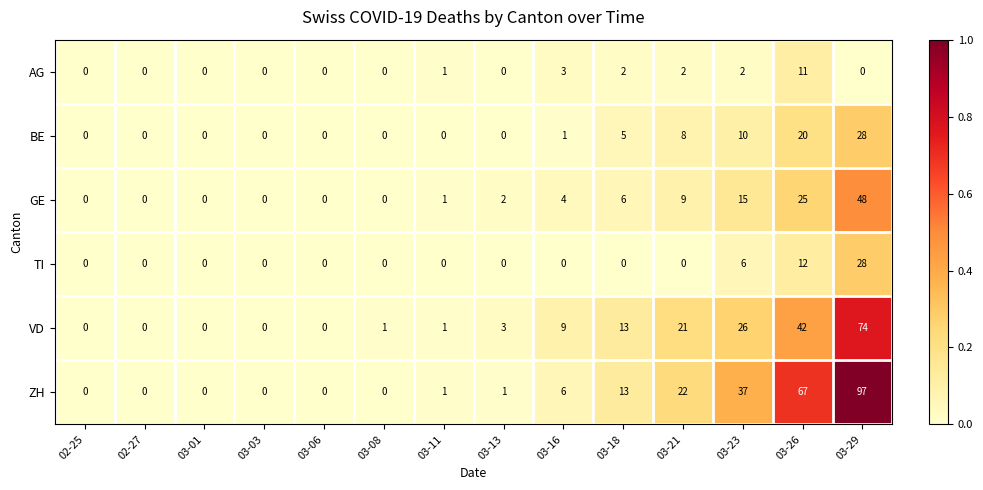

The value of VD at 03-11 is 1. True or false?

True